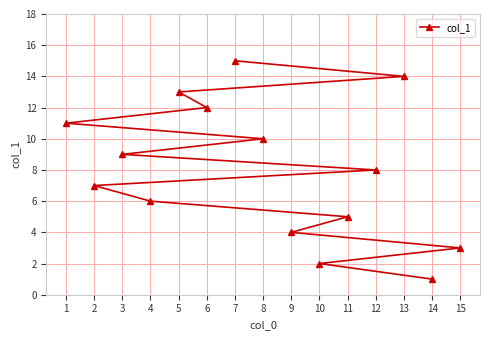

Reading left to right, what are all the values shown in this chart?

1=11	2=7	3=9	4=6	5=13	6=12	7=15	8=10	9=4	10=2	11=5	12=8	13=14	14=1	15=3